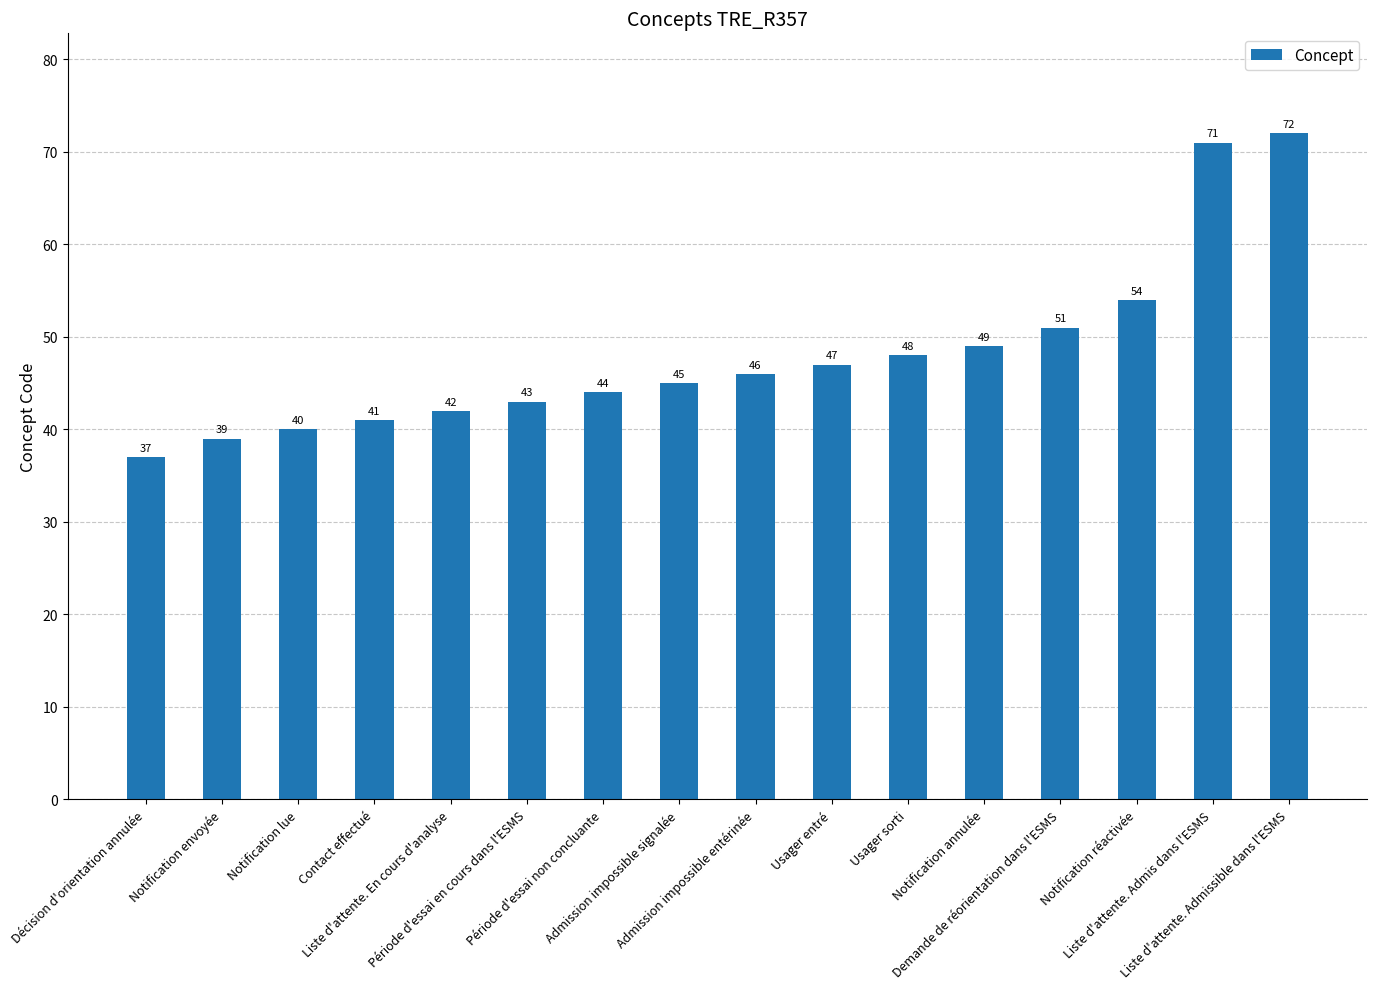

Approximately how many times larger is the value at Notification lue compared to Contact effectué?

1.0